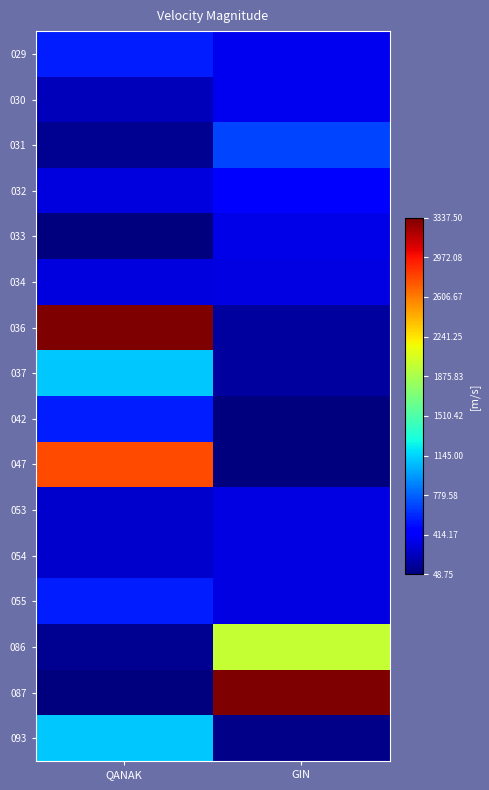

What is the difference between the highest and lowest values at GIN?

1.0